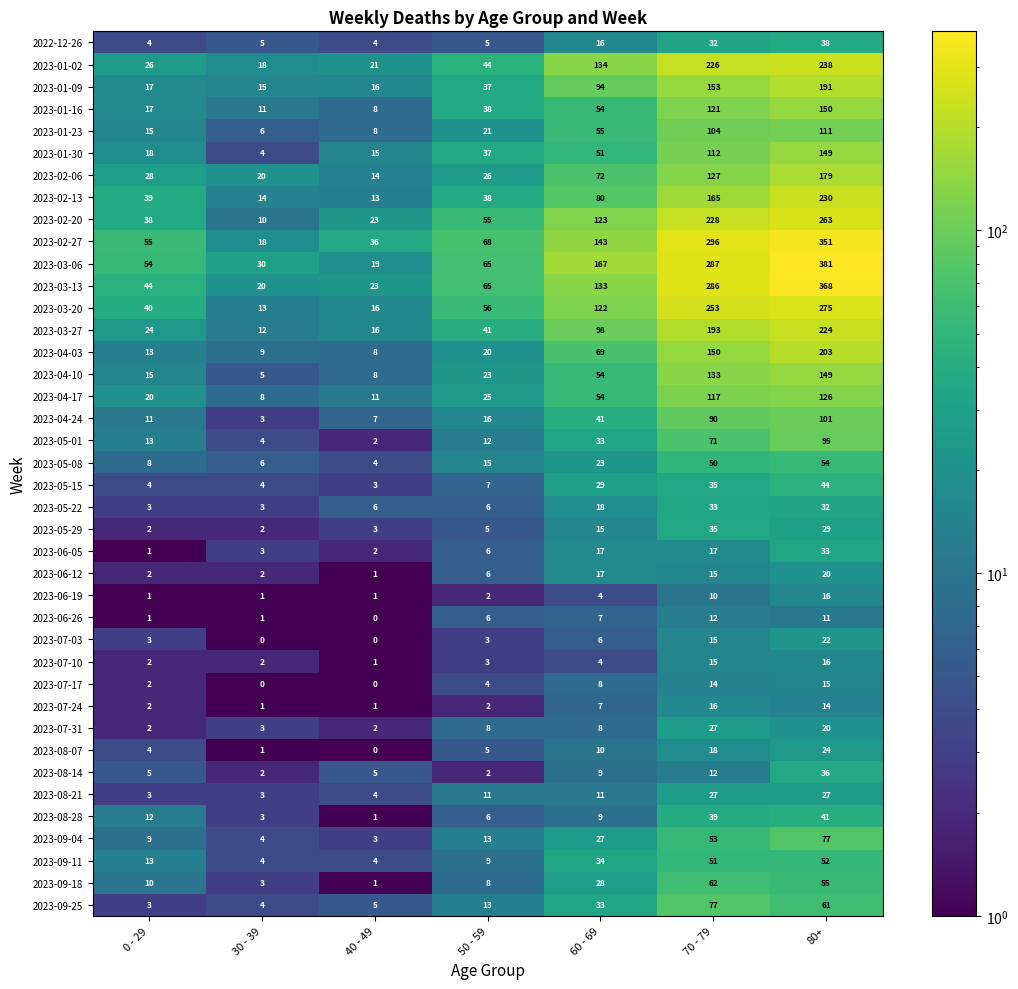

How many series are shown in this chart?

40